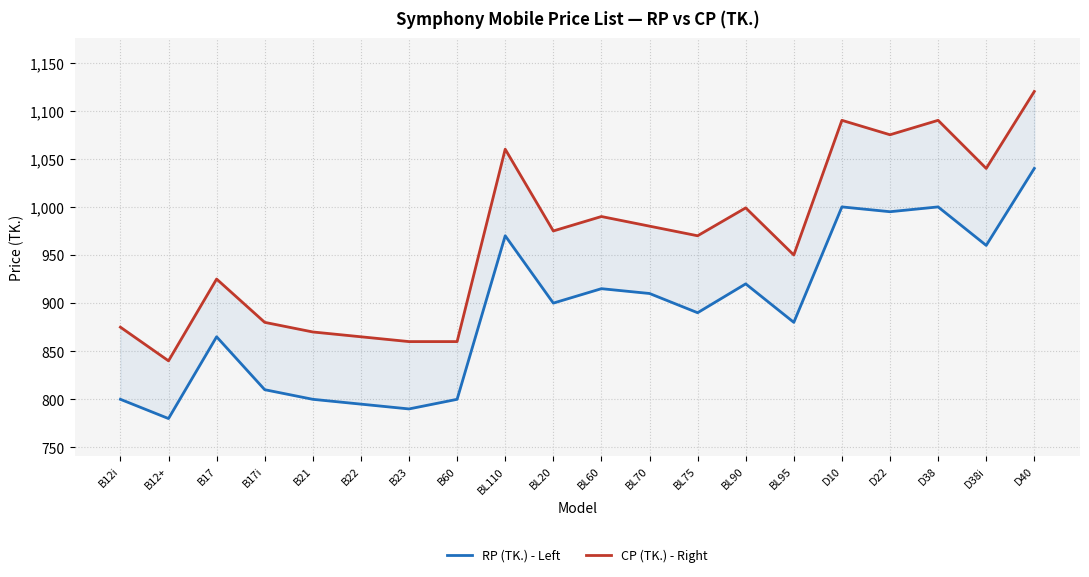

Is it true that RP (TK.) - Left equals 810 at B17i?

True